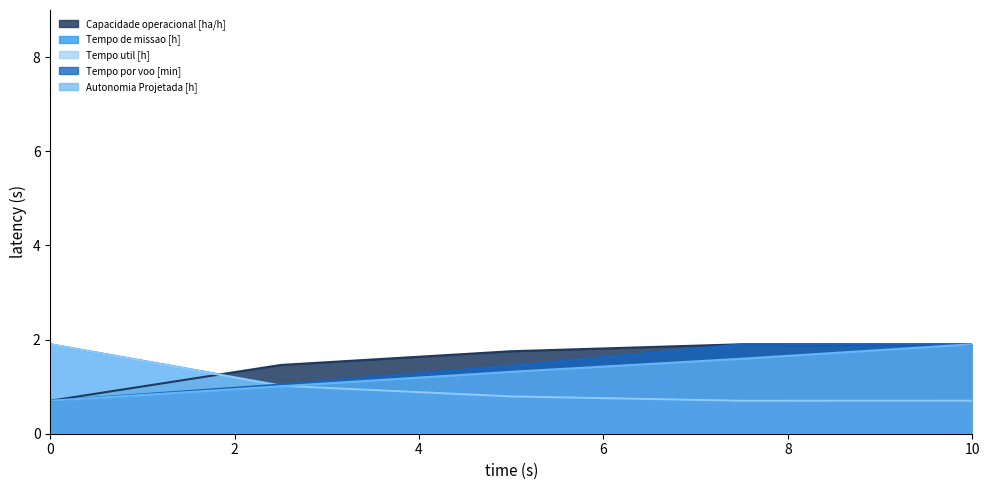

What is the average value of the Tempo util [h] series?

1.0